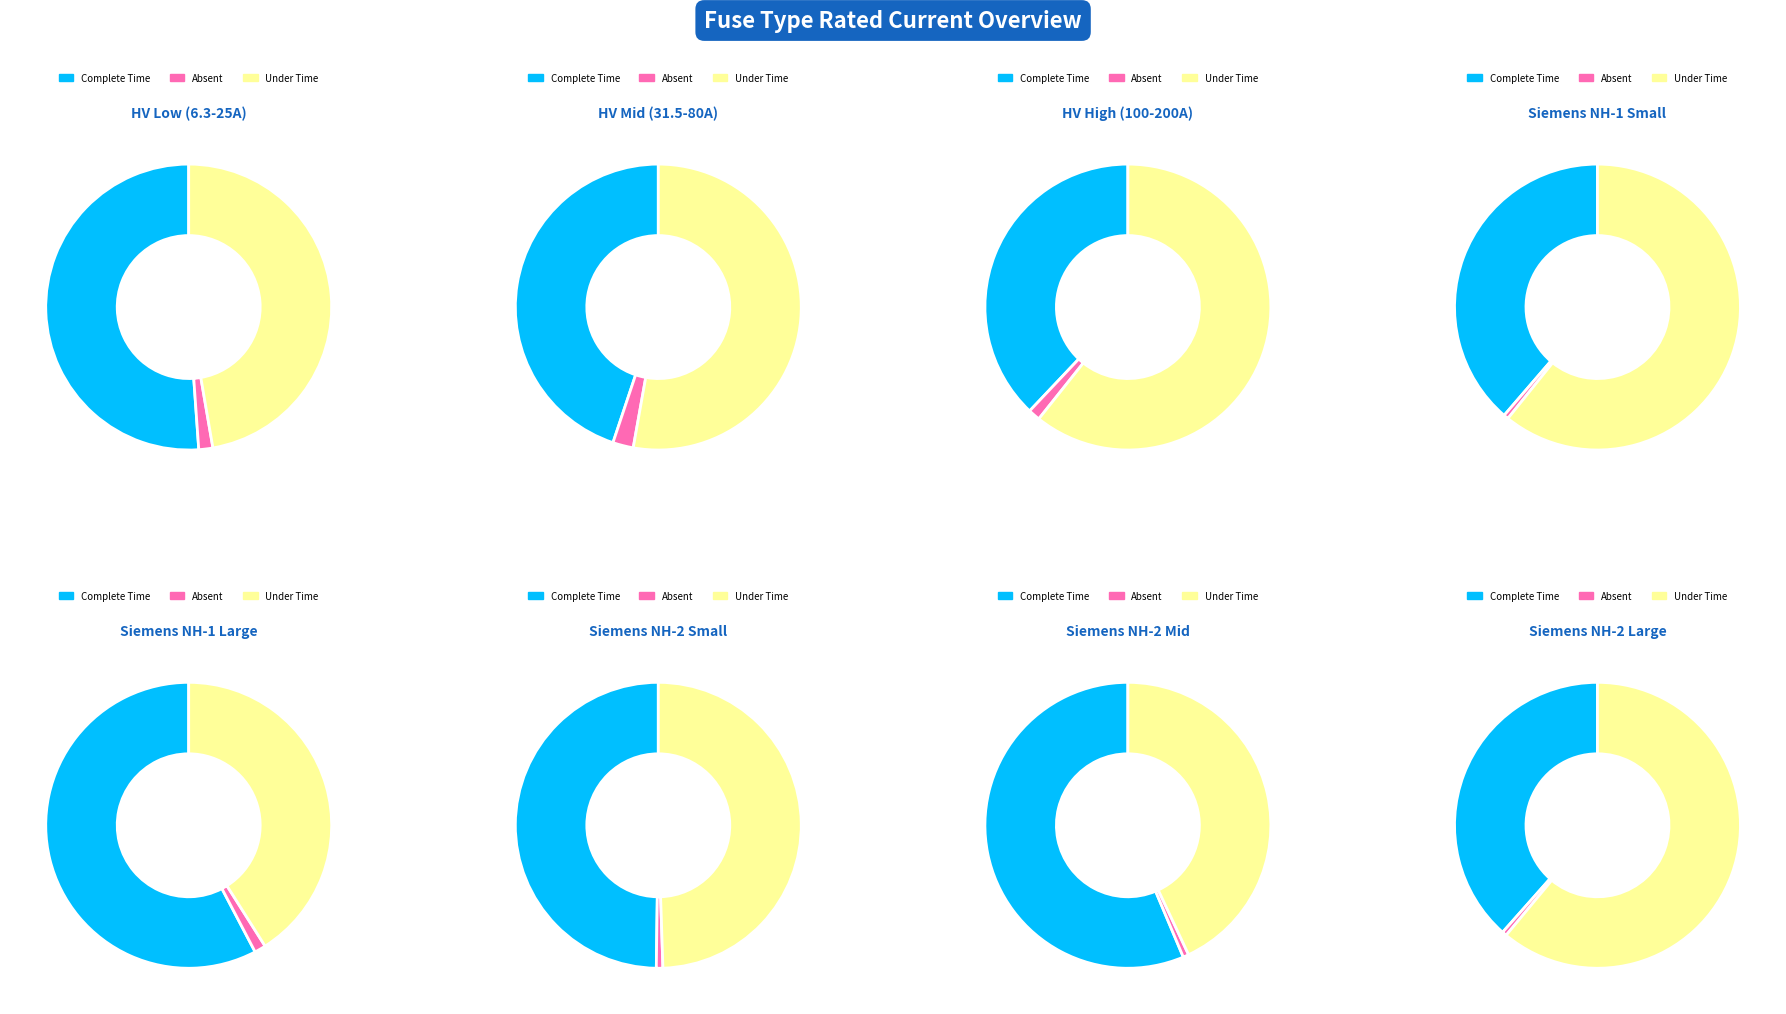

Does Siemens NH-2-1000 account for over 50% of the chart?

No